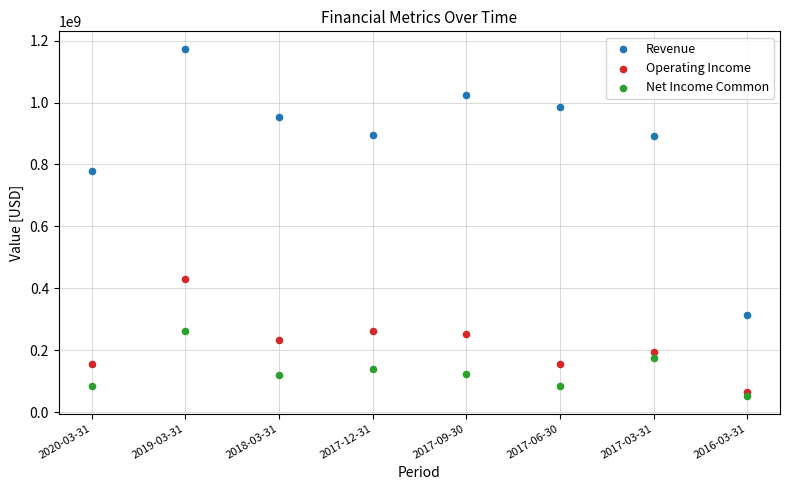

Which series reaches the maximum Y coordinate?

Revenue